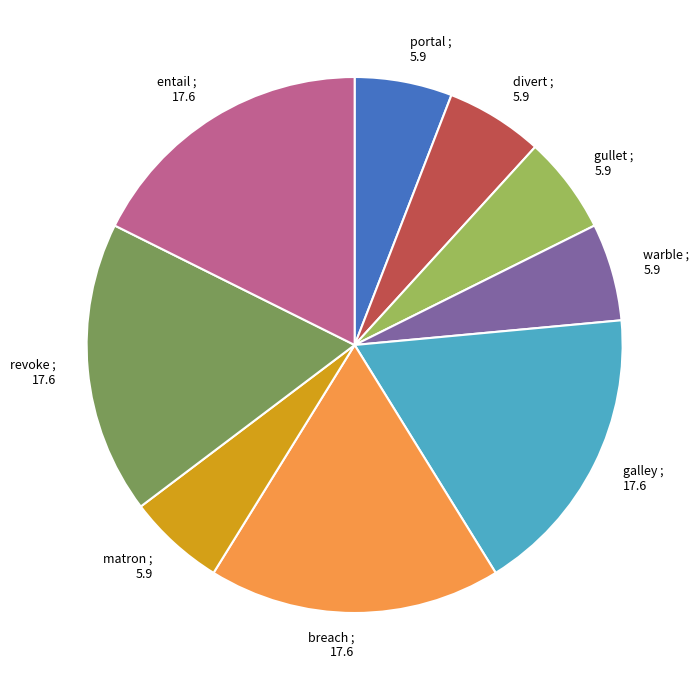

Approximately how many times larger is the value at warble compared to divert?

1.0